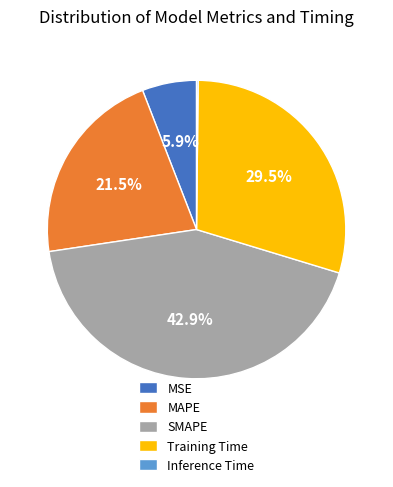

Which has a higher value, MAPE or Training Time?

Training Time